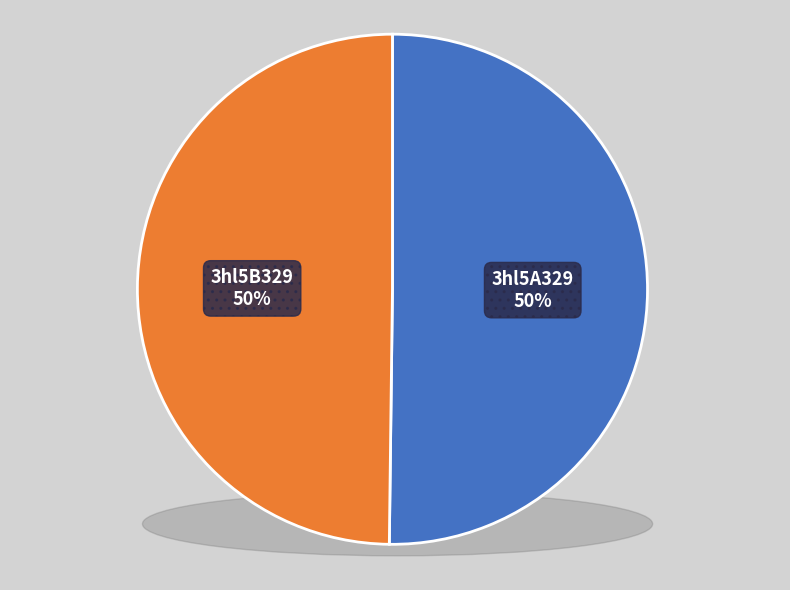

Do 3hl5B329 and 3hl5A329 together represent more than half of the pie?

Yes